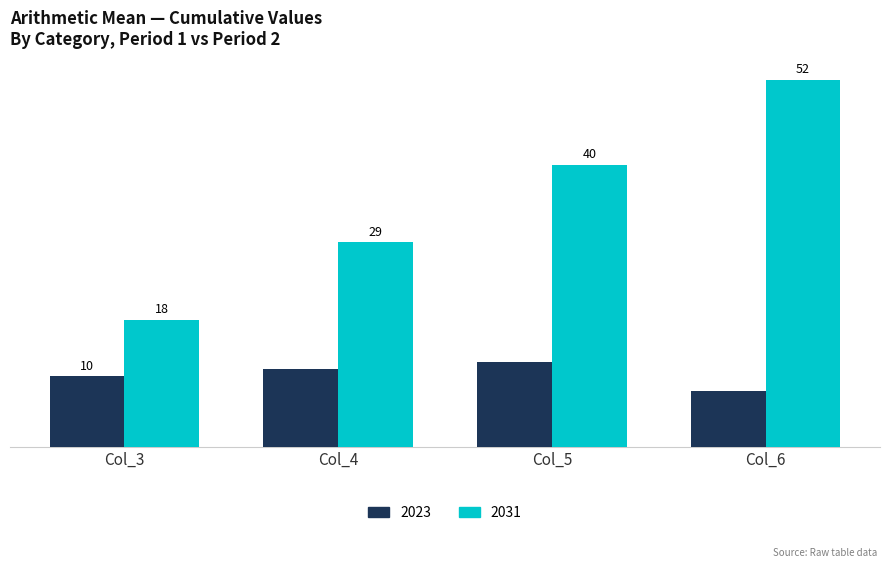

At which category is the sum across all series the highest?

Col_6